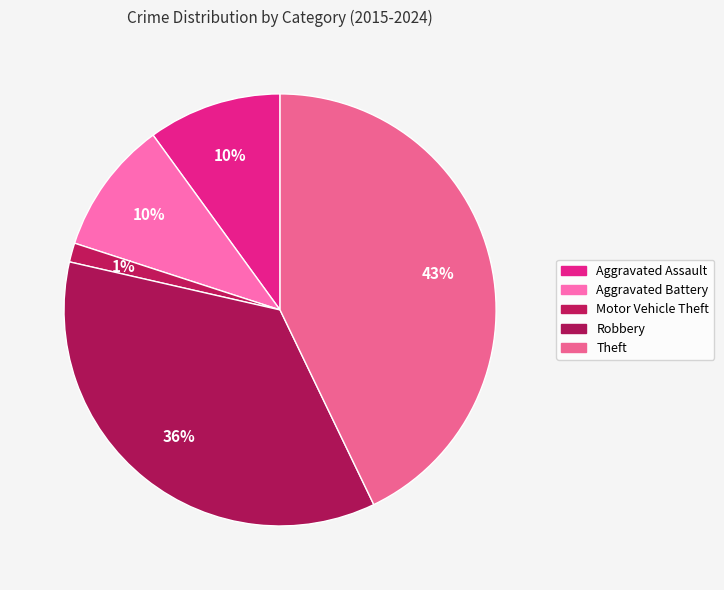

Does any single category account for the majority?

No